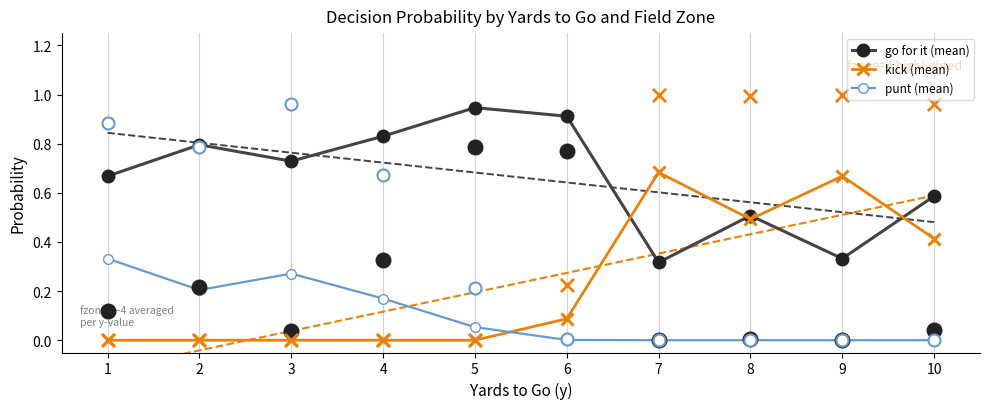

Which series contains the lowest Y value?

kick (mean)